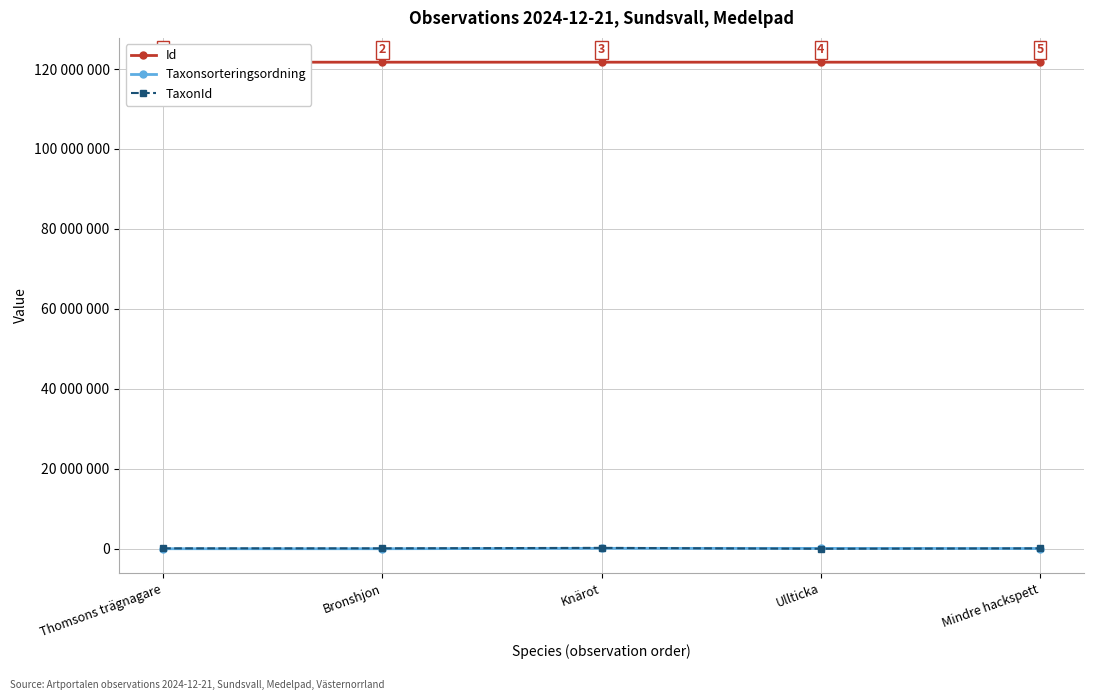

The Taxonsorteringsordning series shows 25899 at Mindre hackspett. True or false?

False